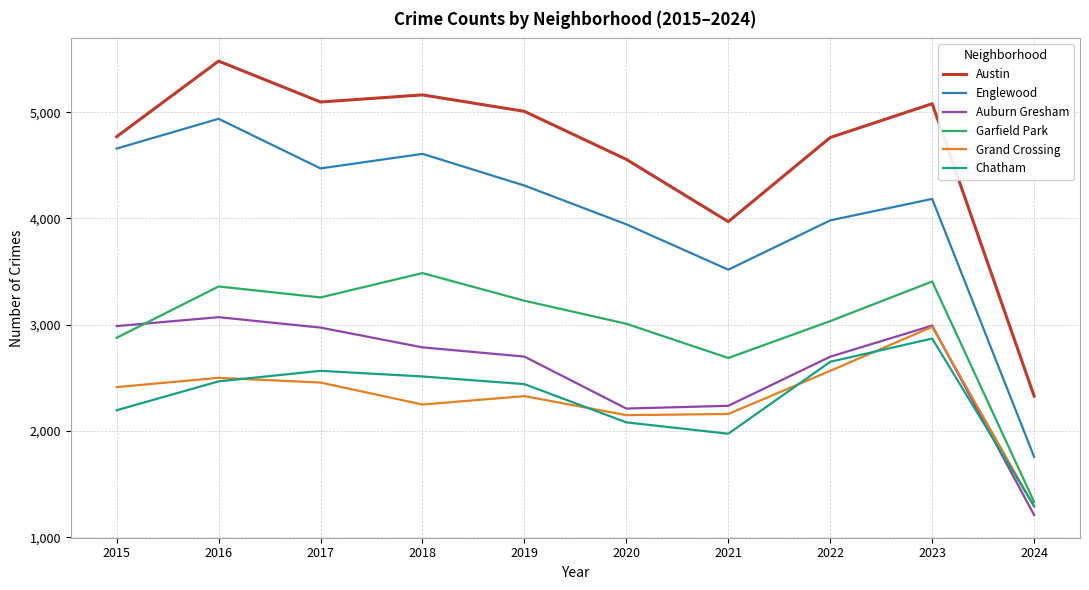

Which category has the lowest value across all series?

2024